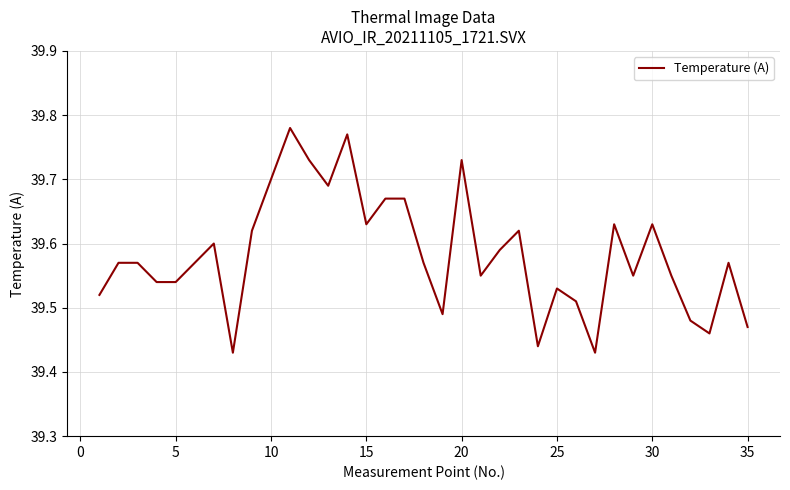

What is the difference between the maximum and minimum values?

0.4